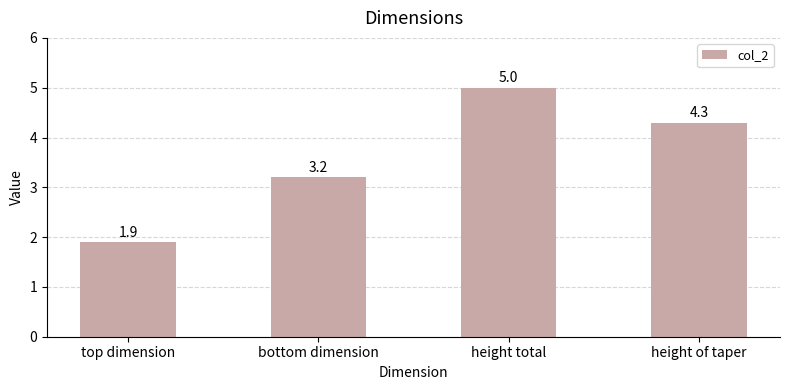

List the labels in order of value, largest first.

height total, height of taper, bottom dimension, top dimension